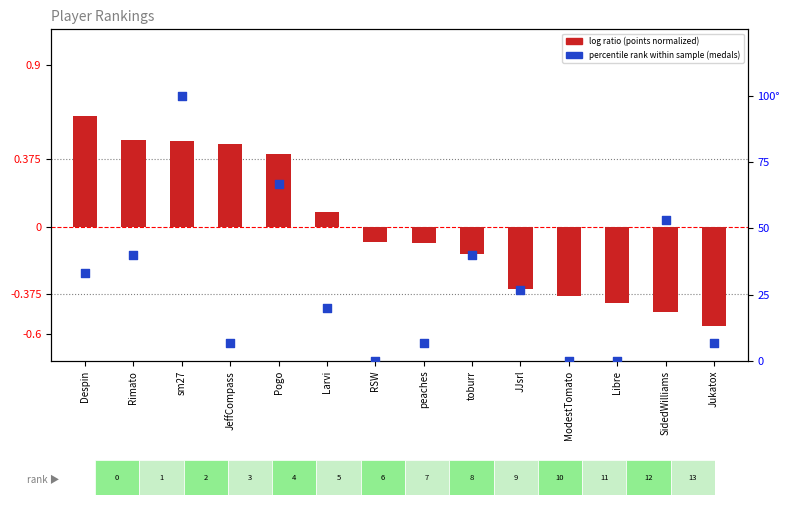

Is the value of log ratio at RSW greater than the value of percentile rank within the sample at Jukatox?

No